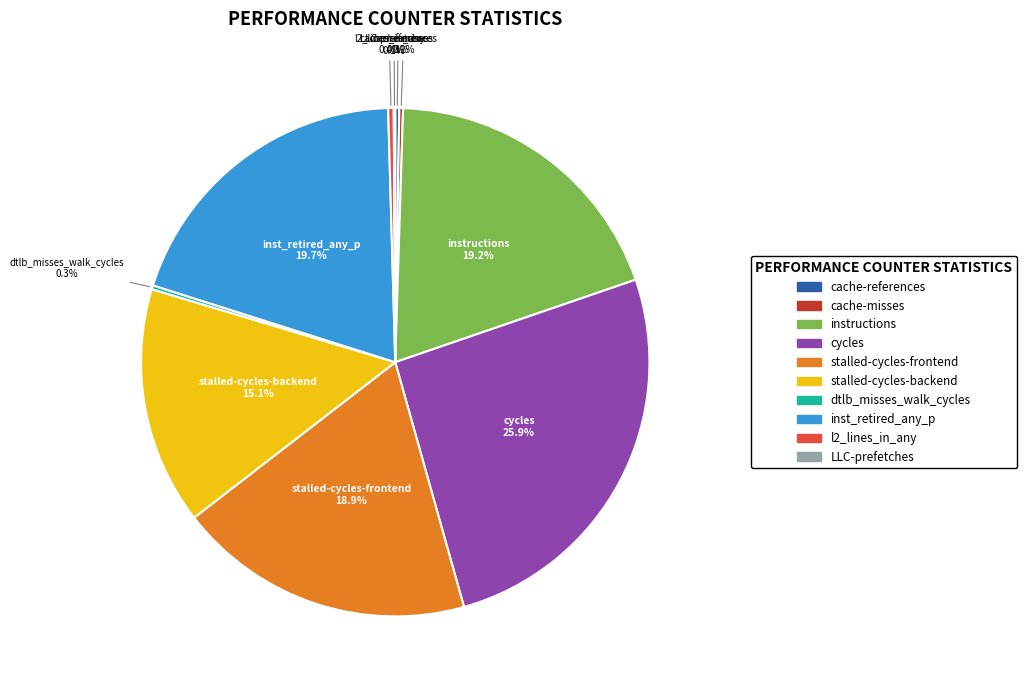

How much of the chart is everything except instructions?

80.8%